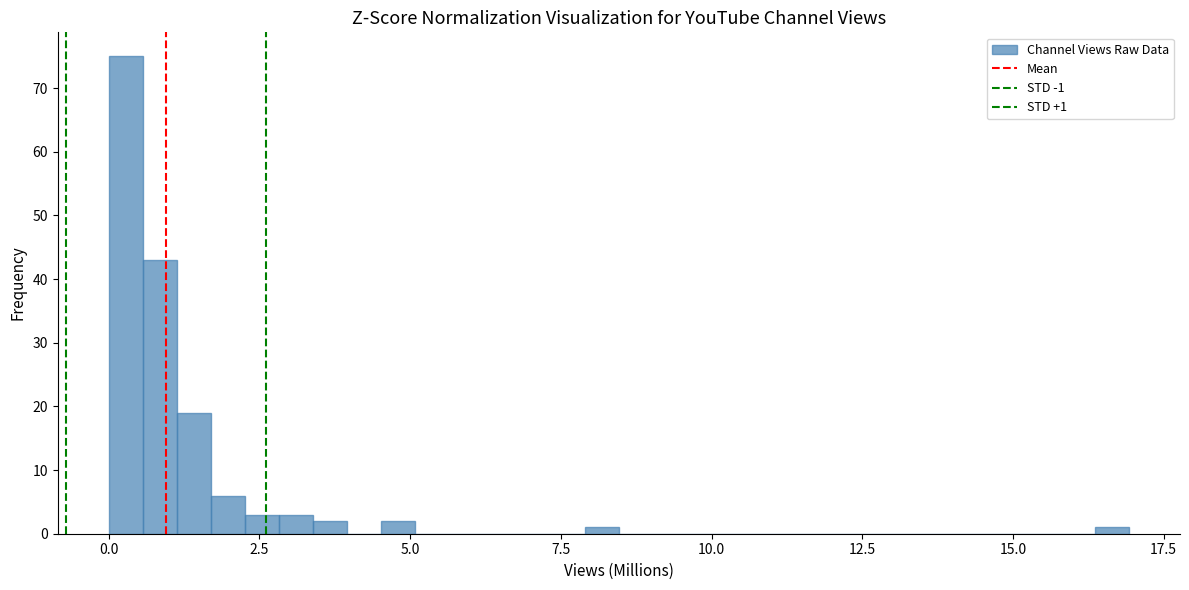

Read against the x-axis, roughly where is the centre of the tallest bar?

0.5